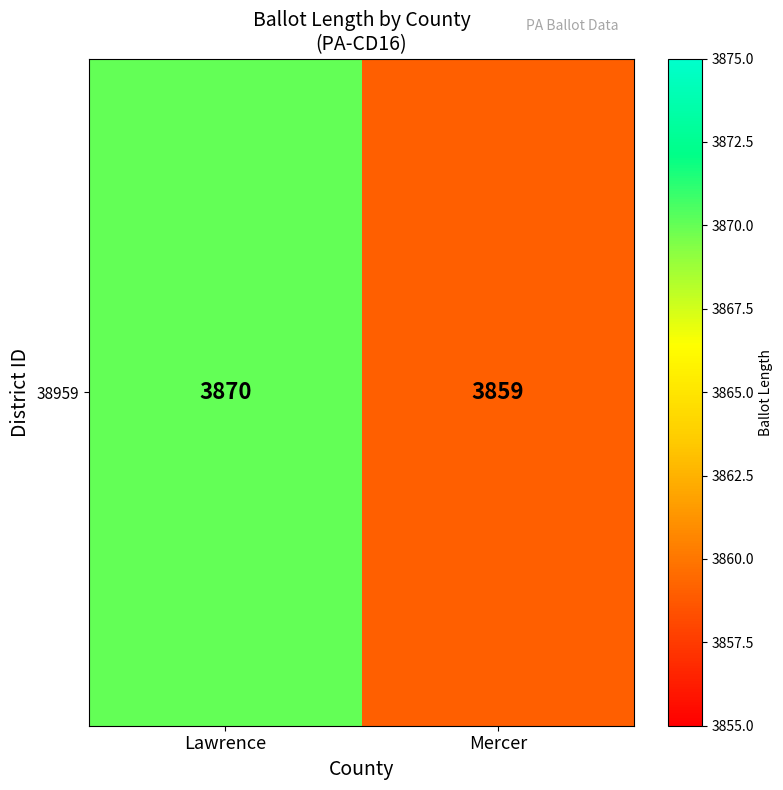

The value at Mercer is 5704. True or false?

False